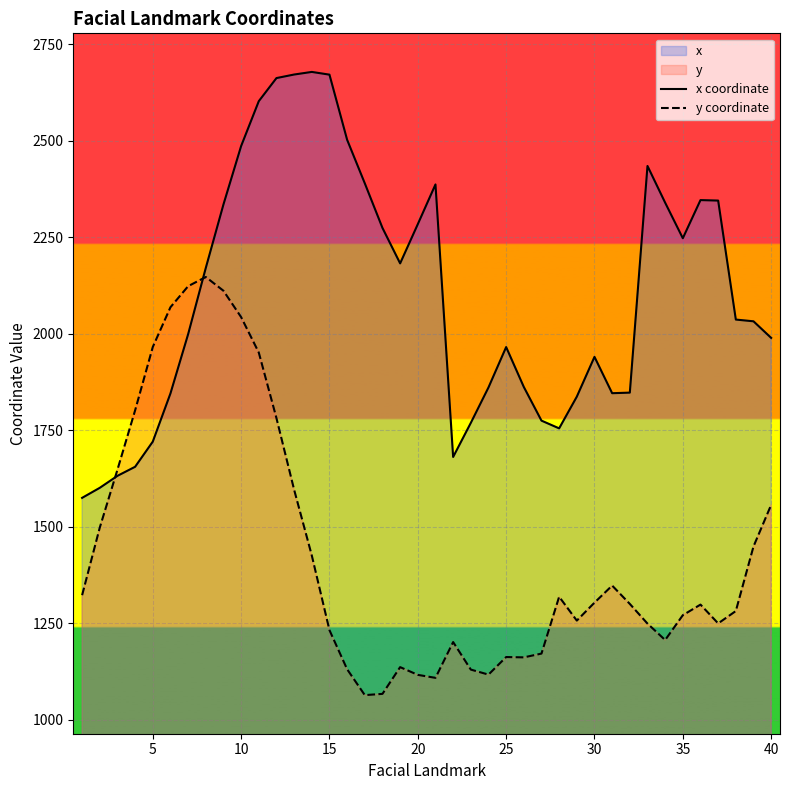

What is the lowest value of the x coordinate series?

1575.2